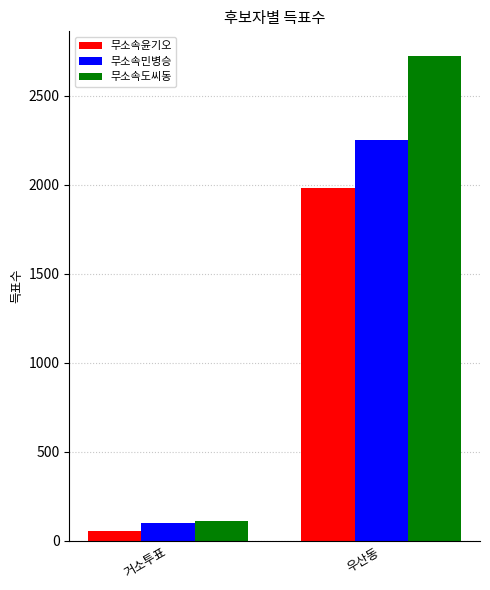

How many 무소속민병승 values are between 101 and 2253?

2